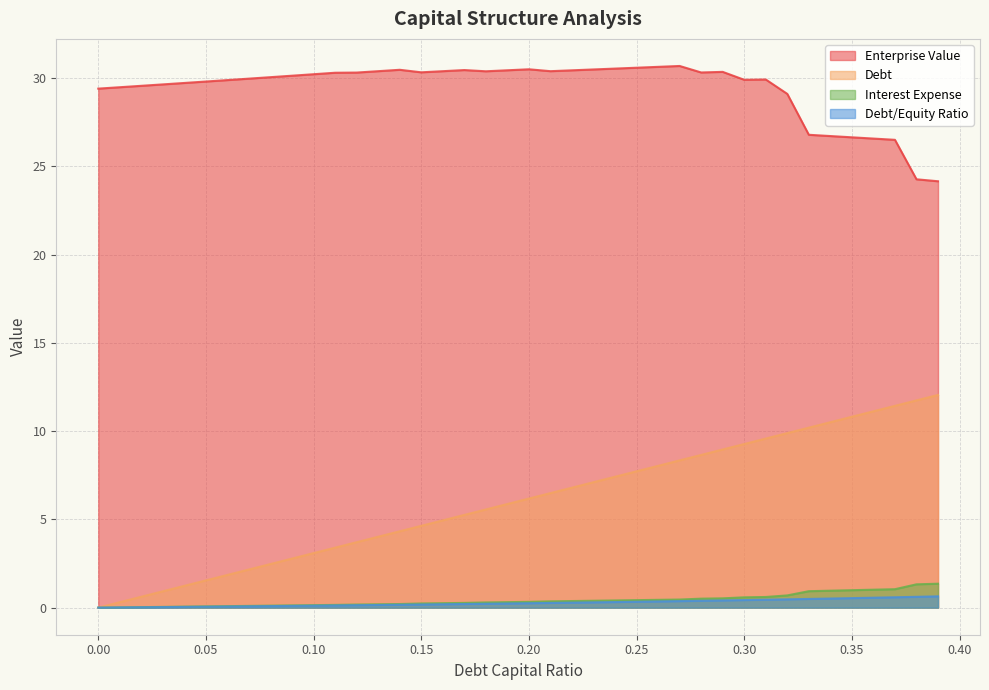

What is the greatest value displayed?

30.7